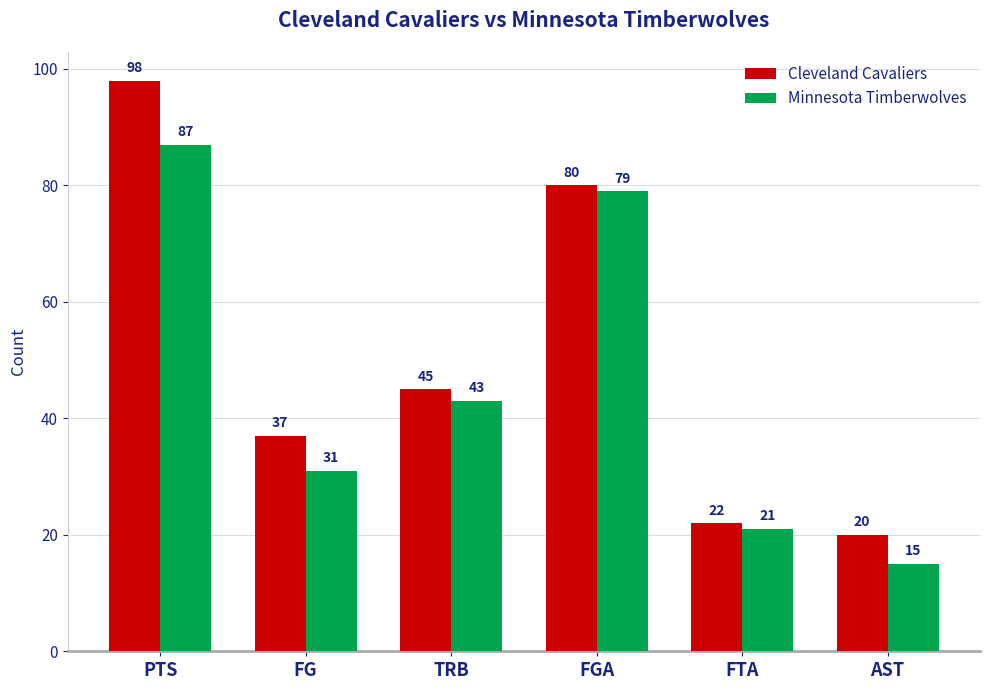

What is the difference between the highest and lowest values at PTS?

11